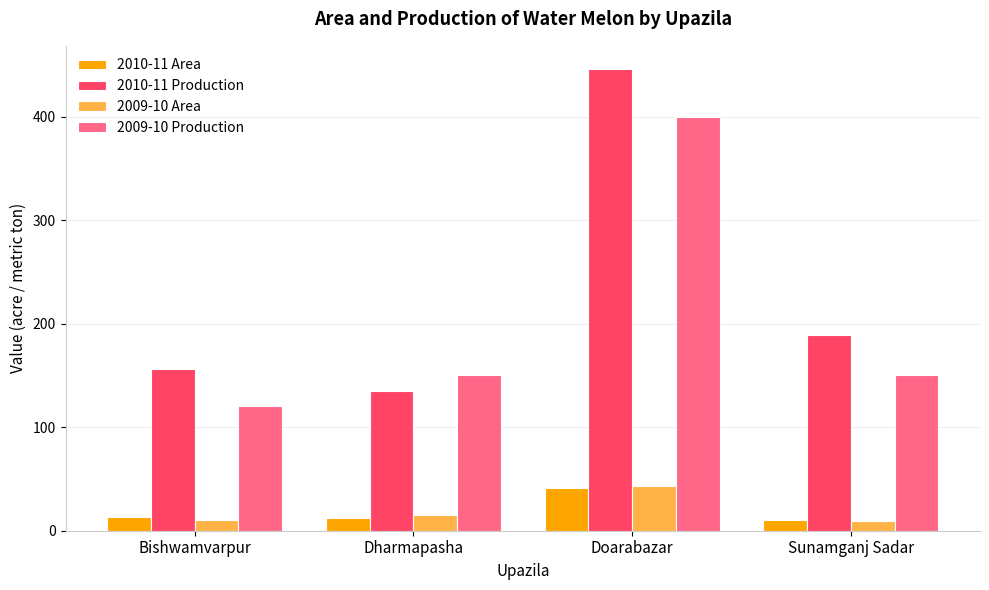

At which label does 2009-10 Area reach its peak?

Doarabazar